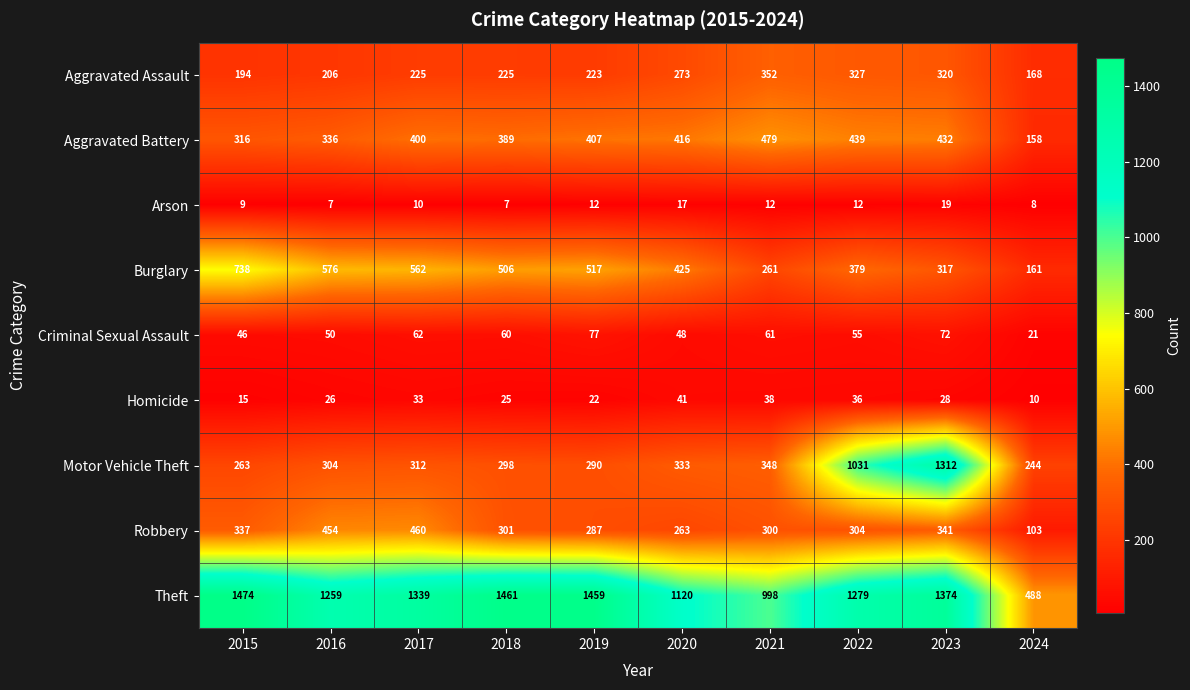

Which series has the largest total across all categories?

Theft